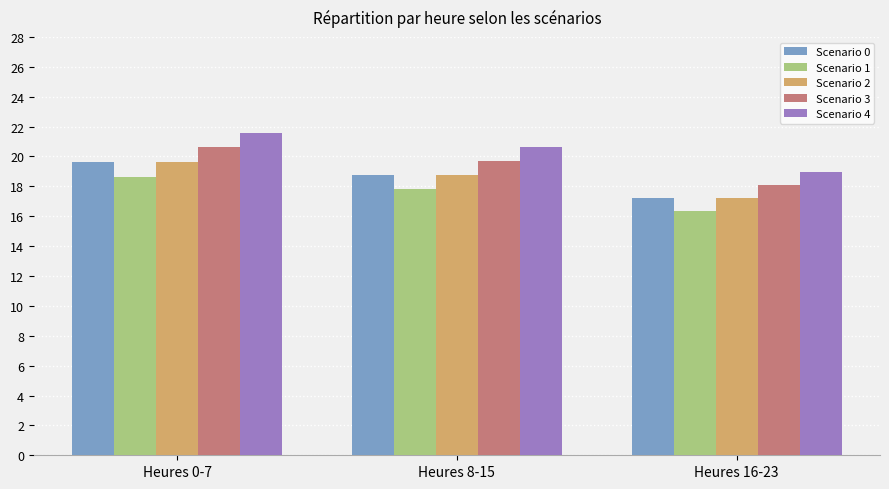

What is the sum of the Scenario 2 values at Heures 16-23 and Heures 0-7?

36.9